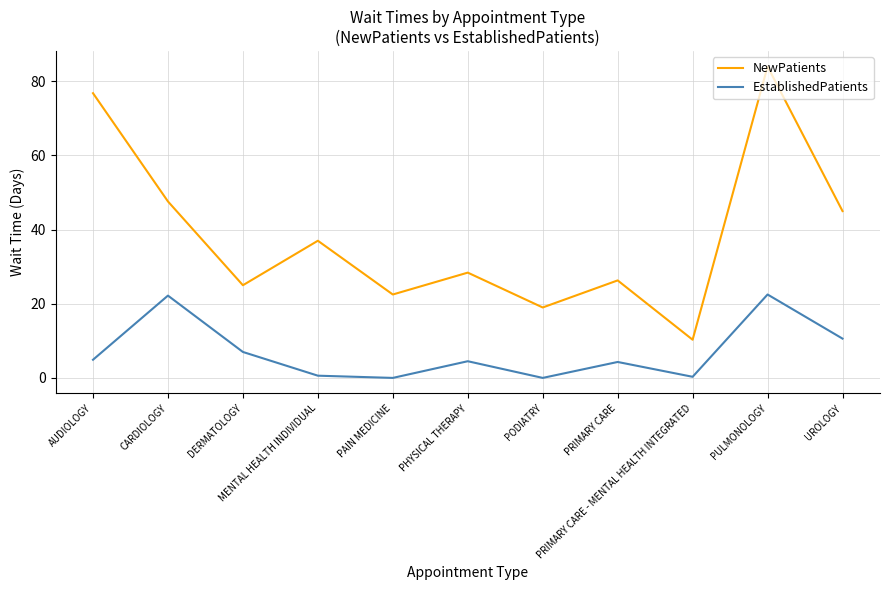

Rank the series by their average value, from lowest to highest.

EstablishedPatients, NewPatients